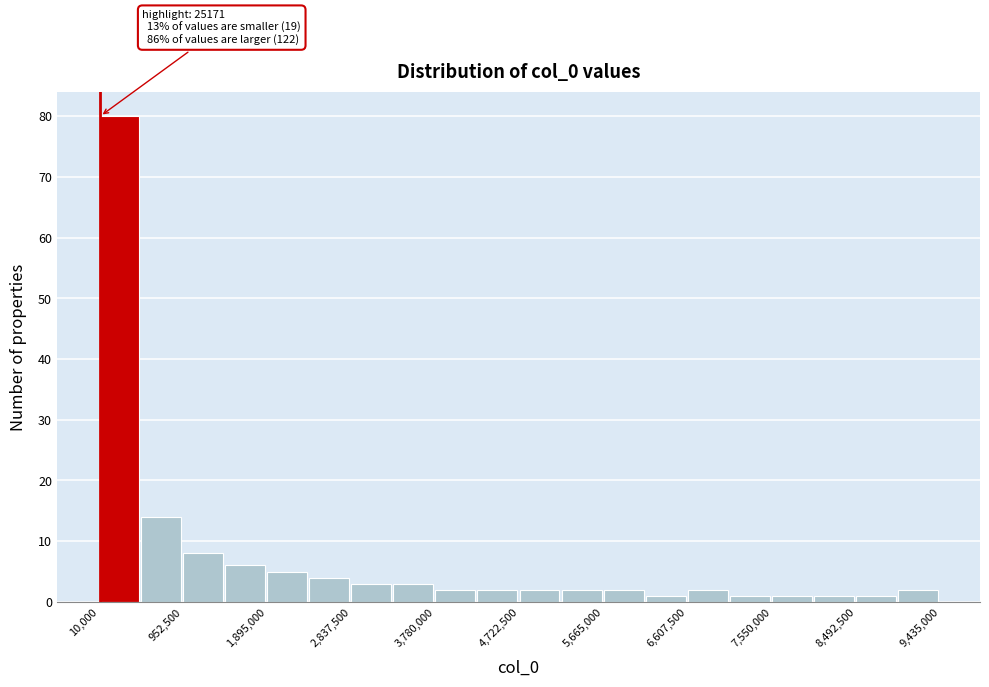

Over which range of the x-axis is the bar tallest?

0 to 500000